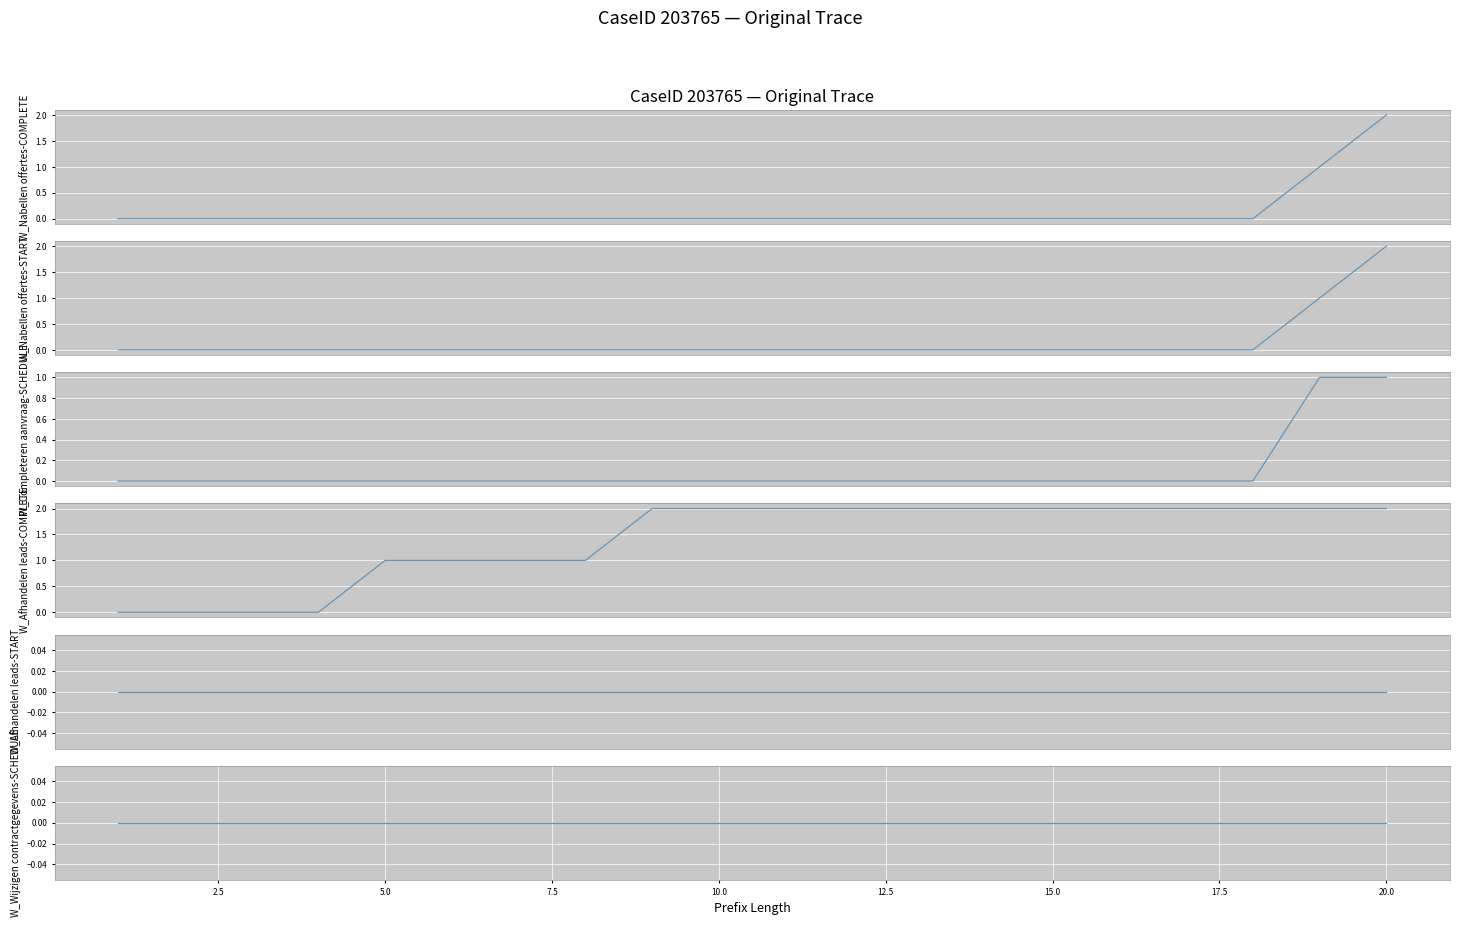

How many values in W_Afhandelen leads-COMPLETE are above zero?

16